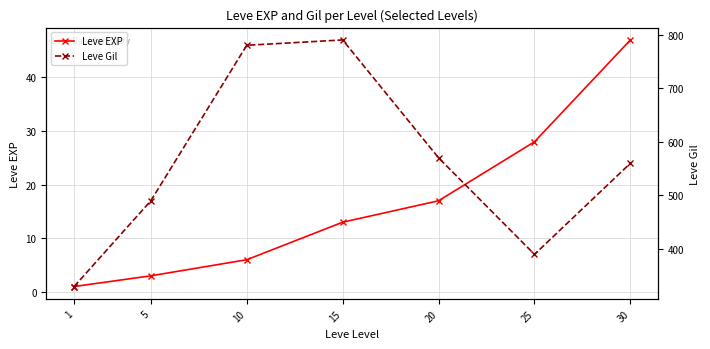

The value of Leve Gil at 1 is 330. True or false?

True